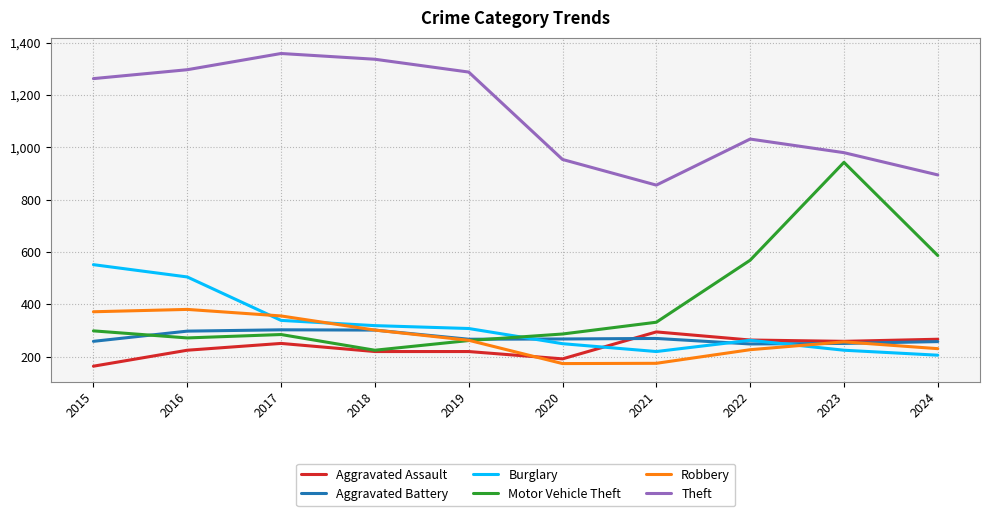

How many interior local valleys does the Theft series have?

1